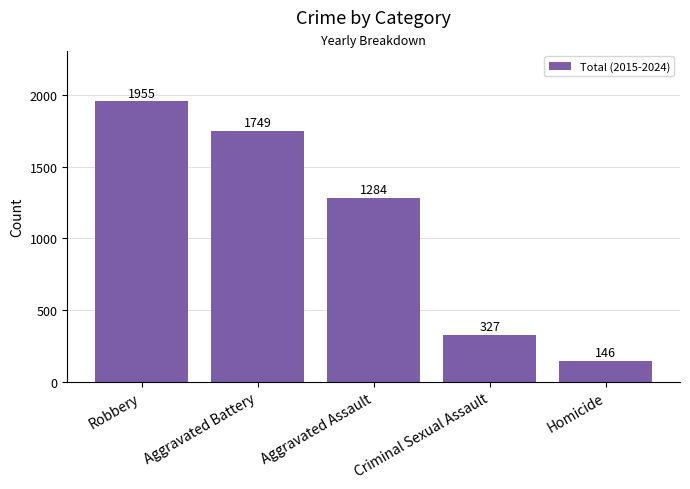

What is the value of the 5th bar from the left?

146